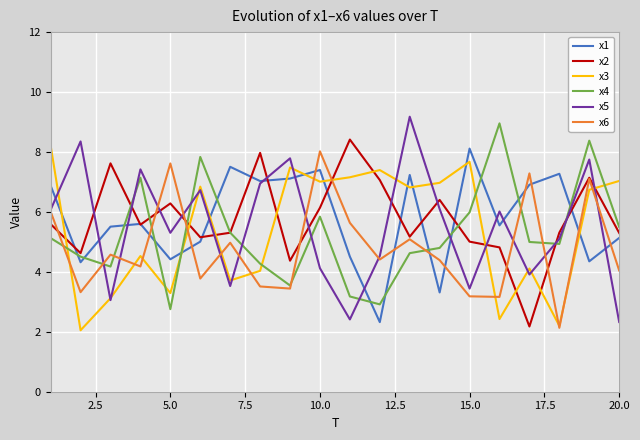

Which series ends up on top after the final intersection of x2 and x5?

x2